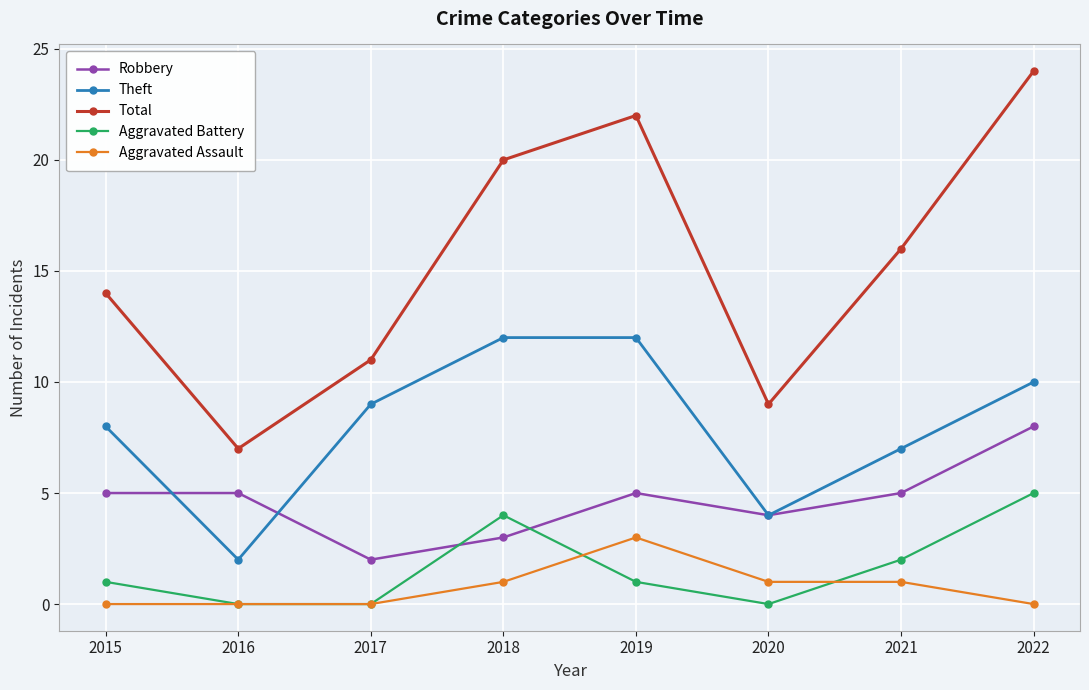

What are all the series names shown in the legend?

Robbery, Theft, Total, Aggravated Battery, Aggravated Assault